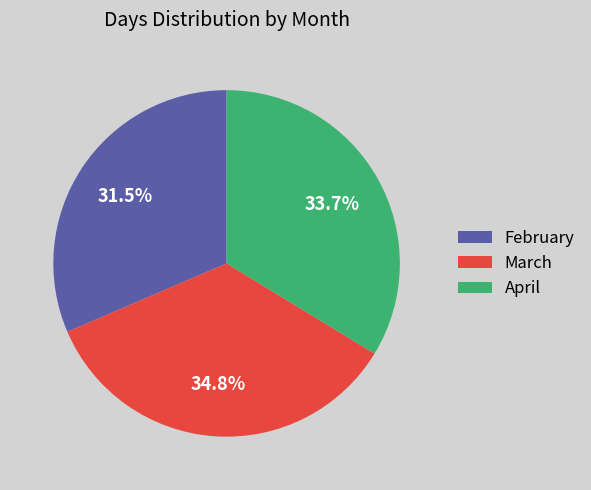

To the nearest percent, what percentage of the pie is March?

35%